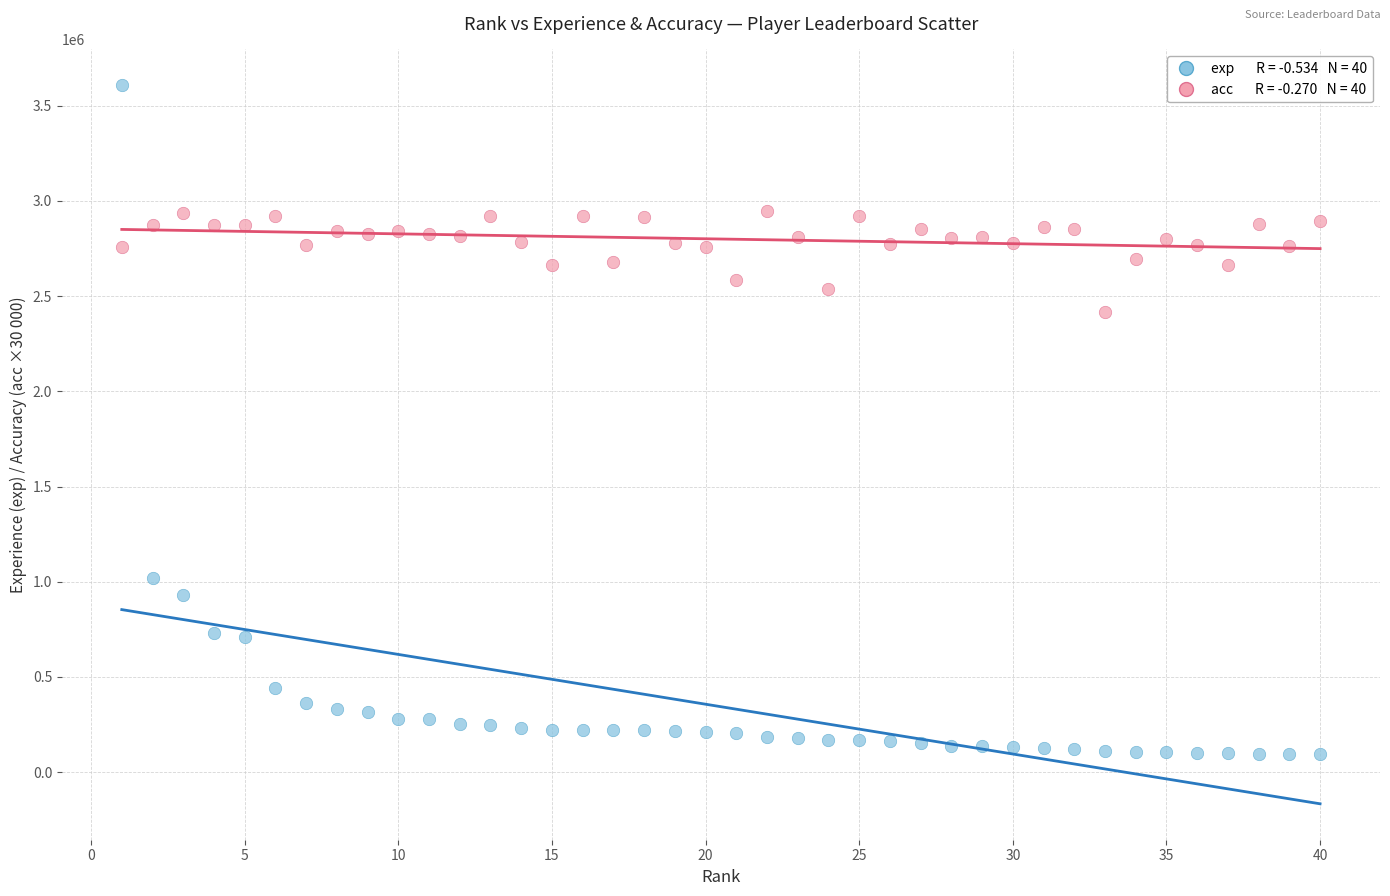

Across all data points, what is the range of Y values (max minus min)?

3512823